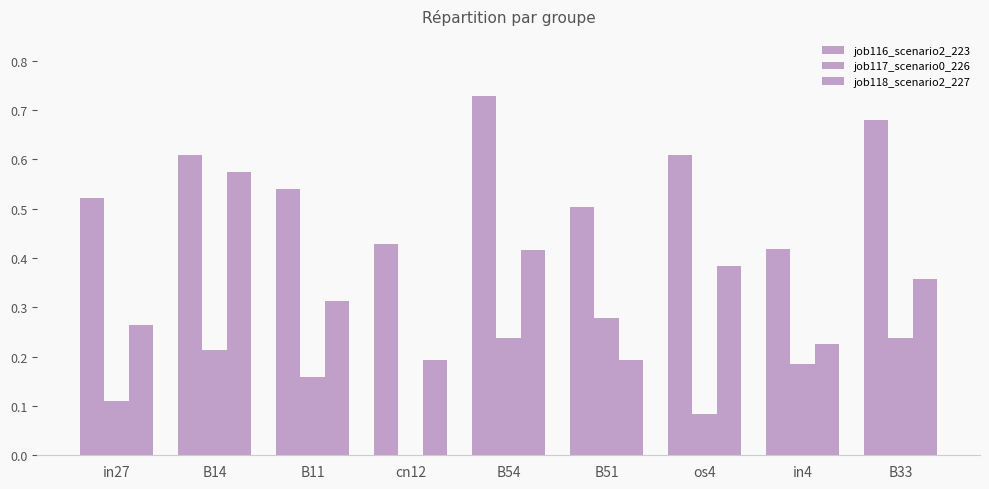

Count the number of categories in the chart.

9